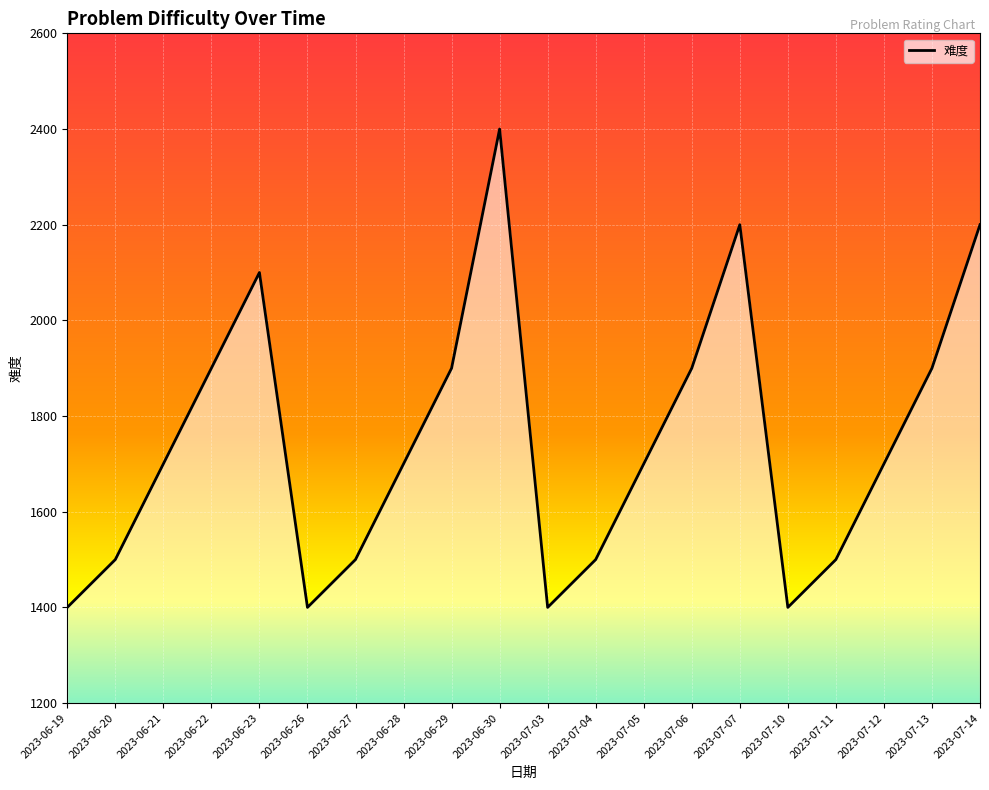

The chart shows a value of 1700 at 2023-06-21. True or false?

True